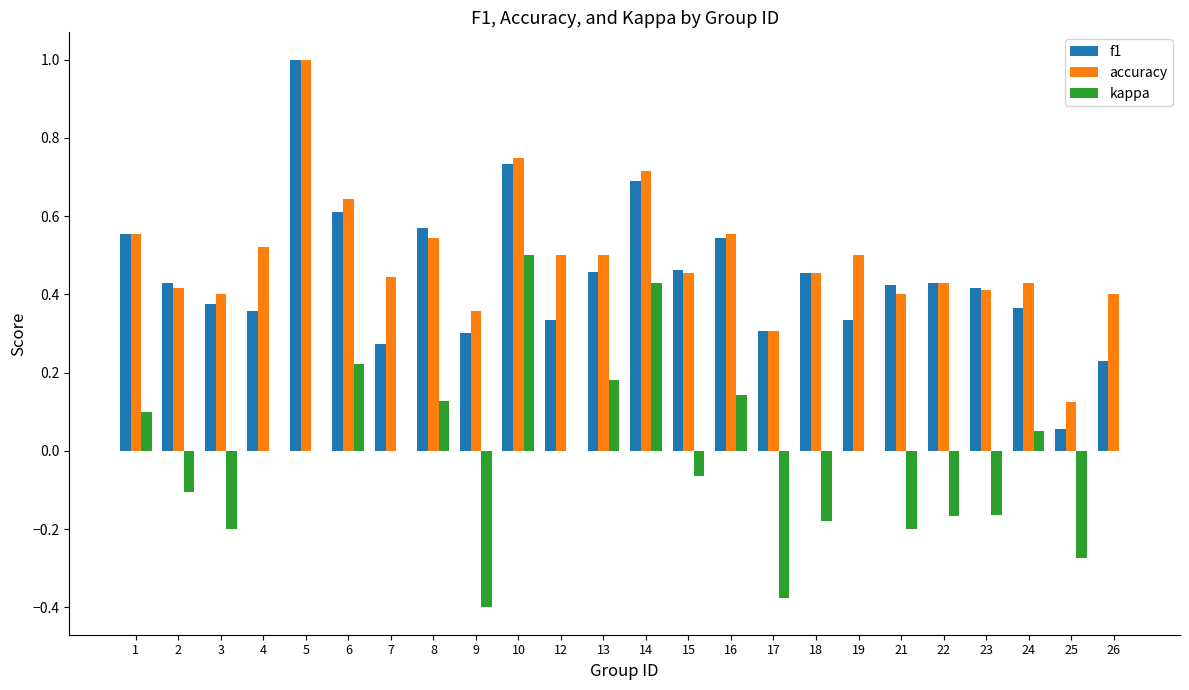

At which label is accuracy closest to 0?

25